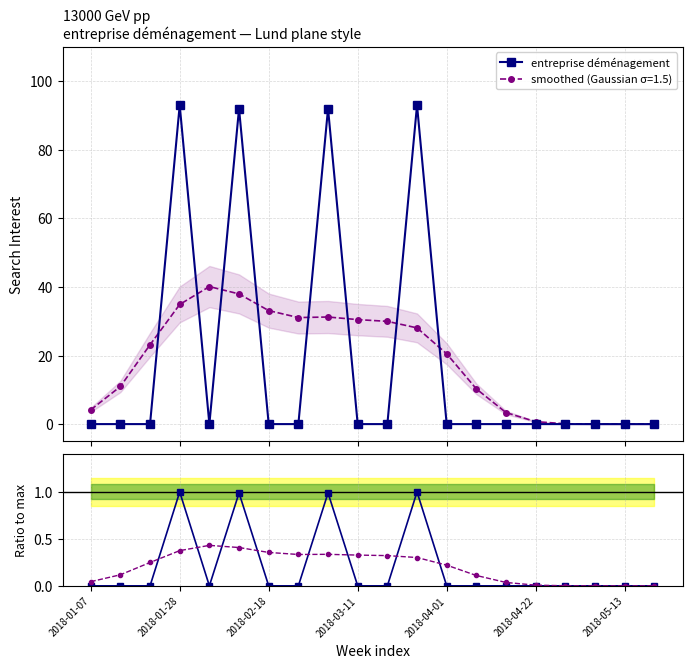

At which label is entreprise déménagement closest to 46?

2018-01-07